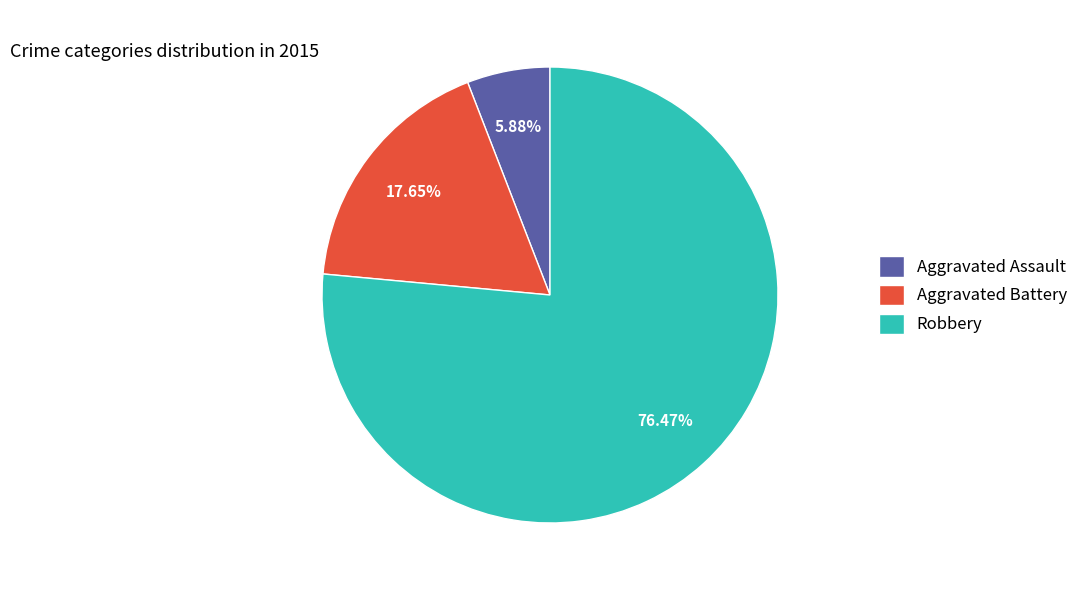

To the nearest percent, what is the combined percentage of Aggravated Battery and Aggravated Assault?

24%